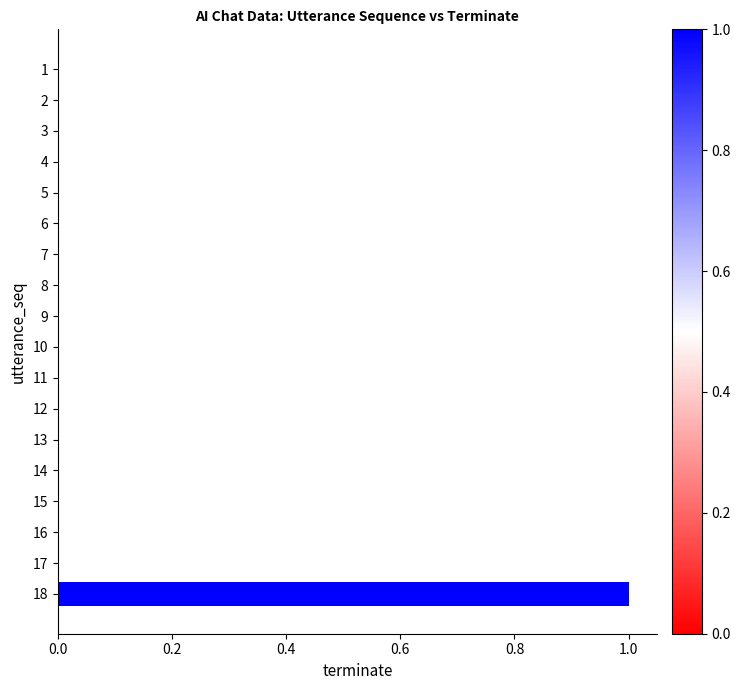

The value at 13 is 0. True or false?

True